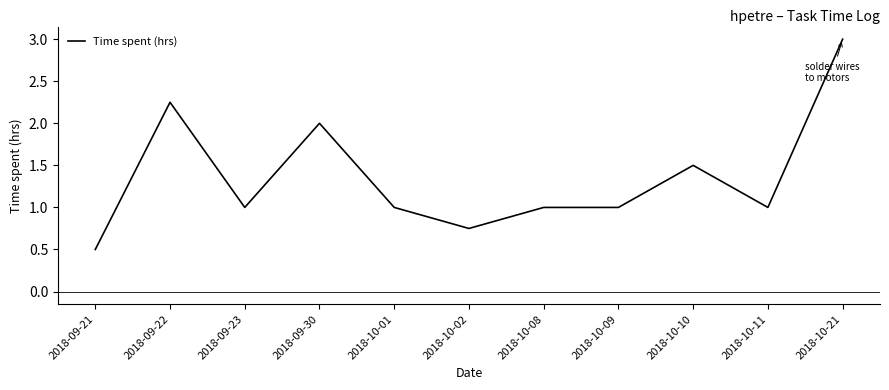

True or false: the data shows 0.4 at 2018-10-02.

False